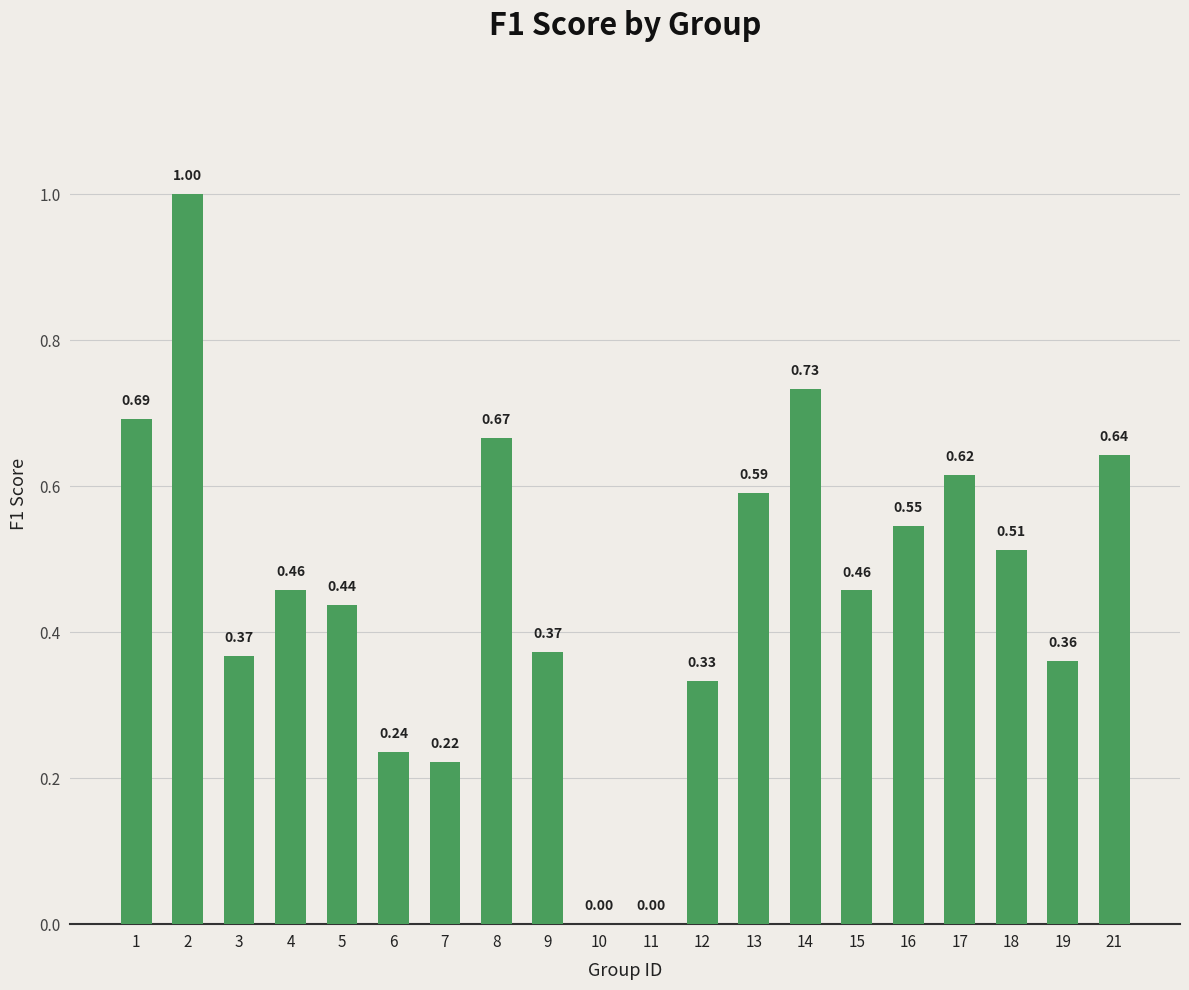

What is the sum of all values?

9.2